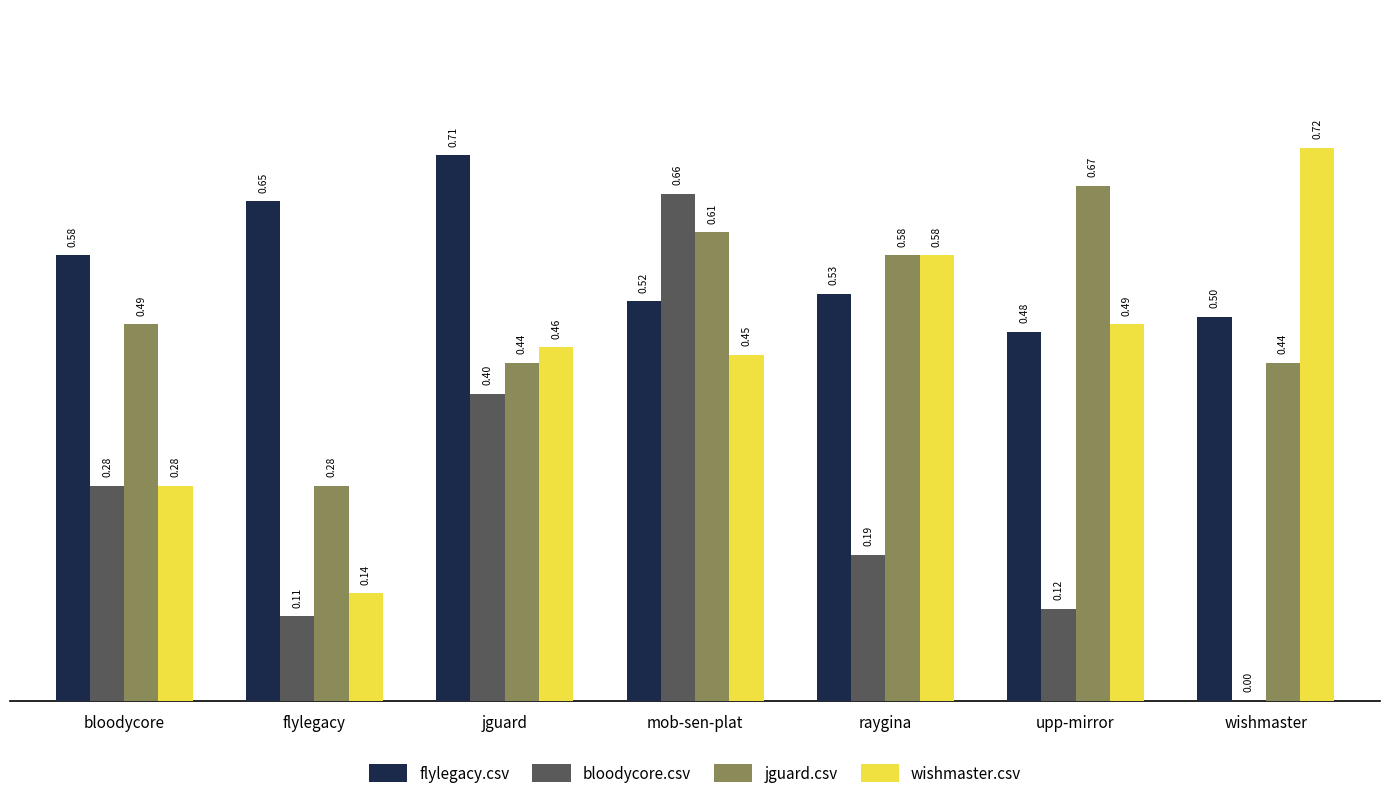

Count the number of data series in this chart.

4